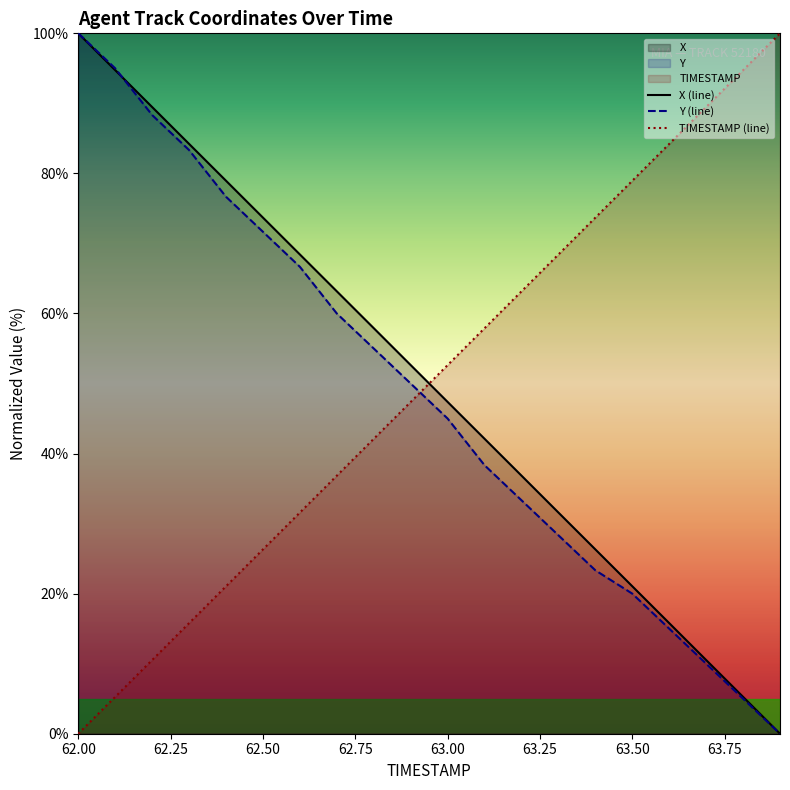

Is it true that X (line) equals 21.1 at 63.50?

True